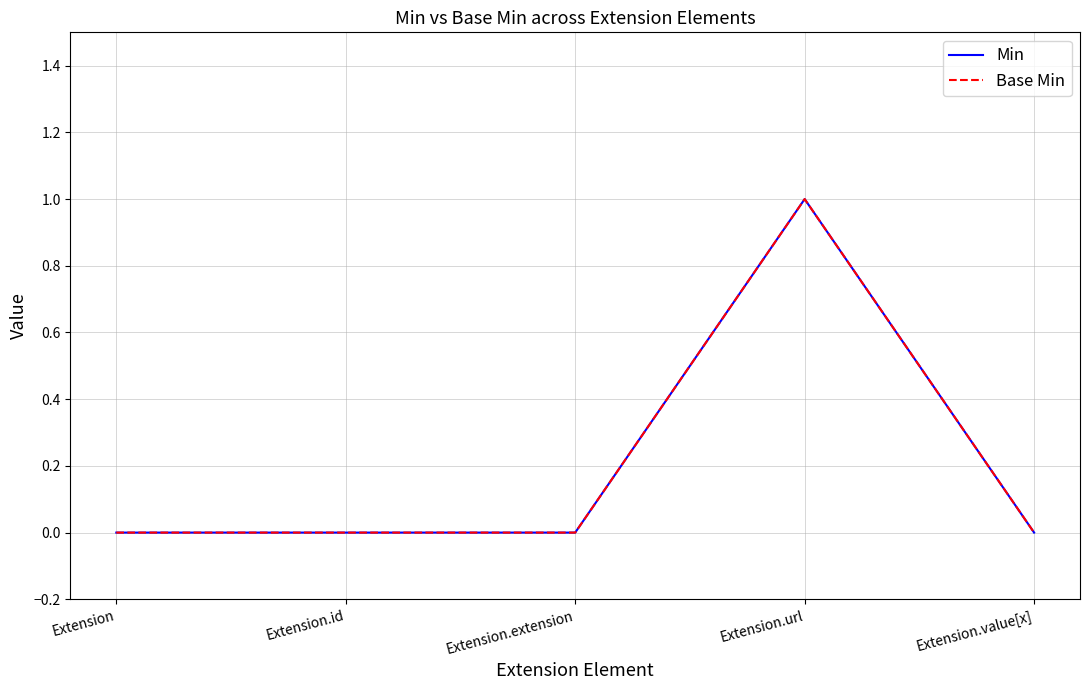

Does the chart display data point markers on the line(s)?

No